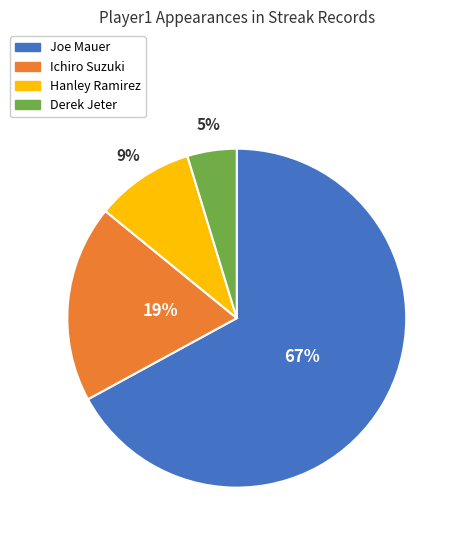

To the nearest percent, what percentage of the pie is Hanley Ramirez?

9%